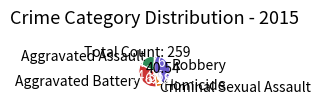

Rank the categories by value from highest to lowest.

Robbery, Aggravated Battery, Aggravated Assault, Criminal Sexual Assault, Homicide